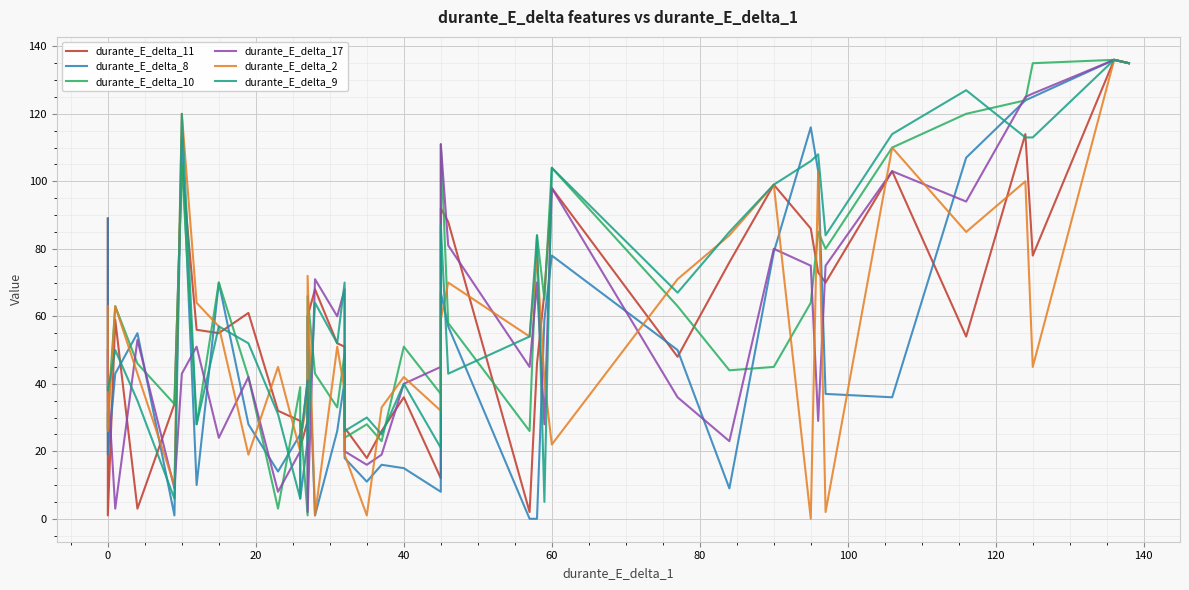

True or false: durante_E_delta_8 and durante_E_delta_10 cross at least once.

True